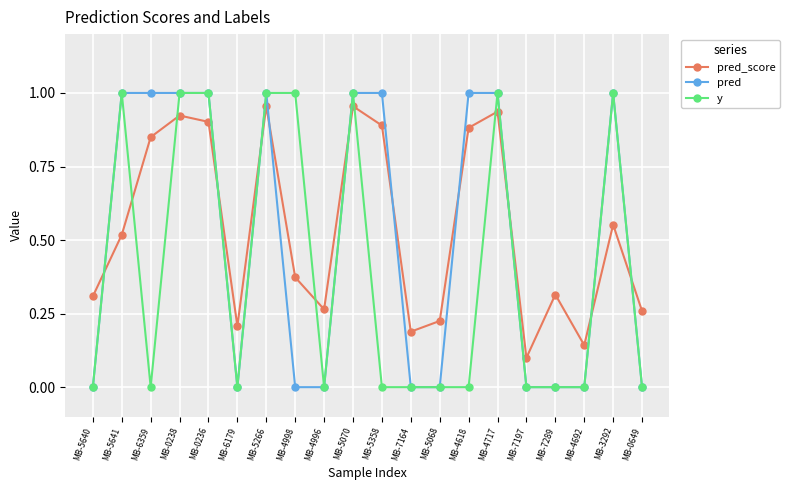

The value of pred at MB-4996 is 0.0. True or false?

True